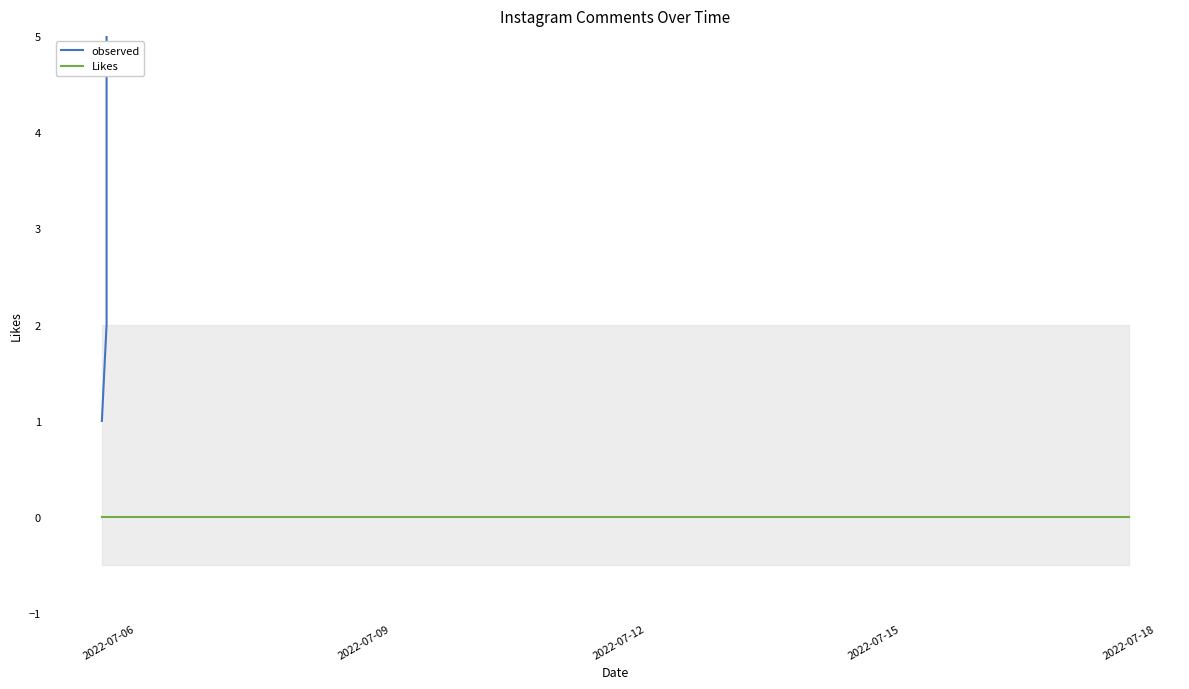

True or false: observed and Likes cross at least once.

False